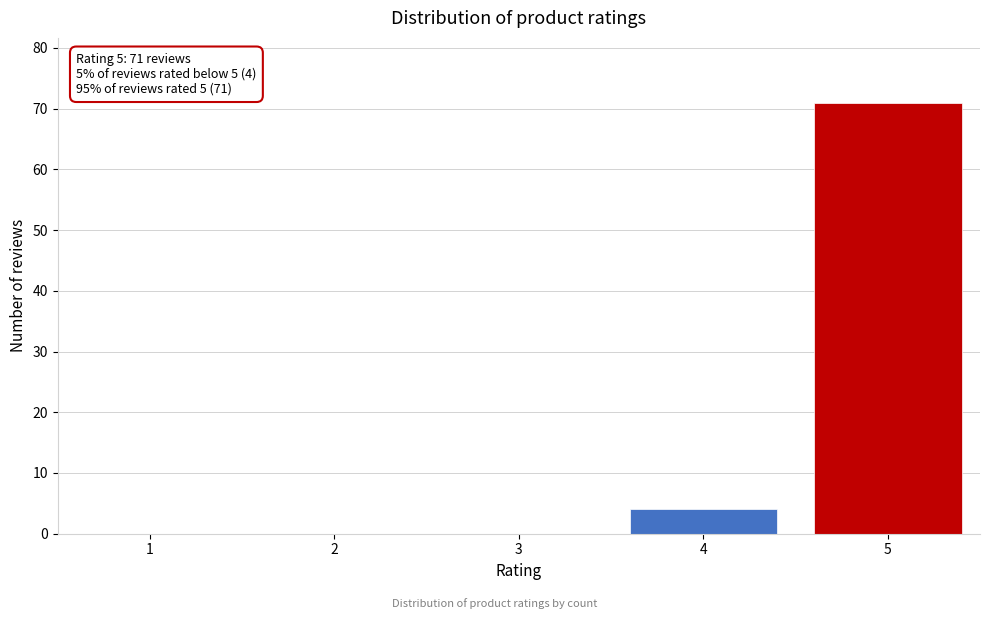

Reading left to right, what are all the values shown in this chart?

1=0	2=0	3=0	4=4	5=71